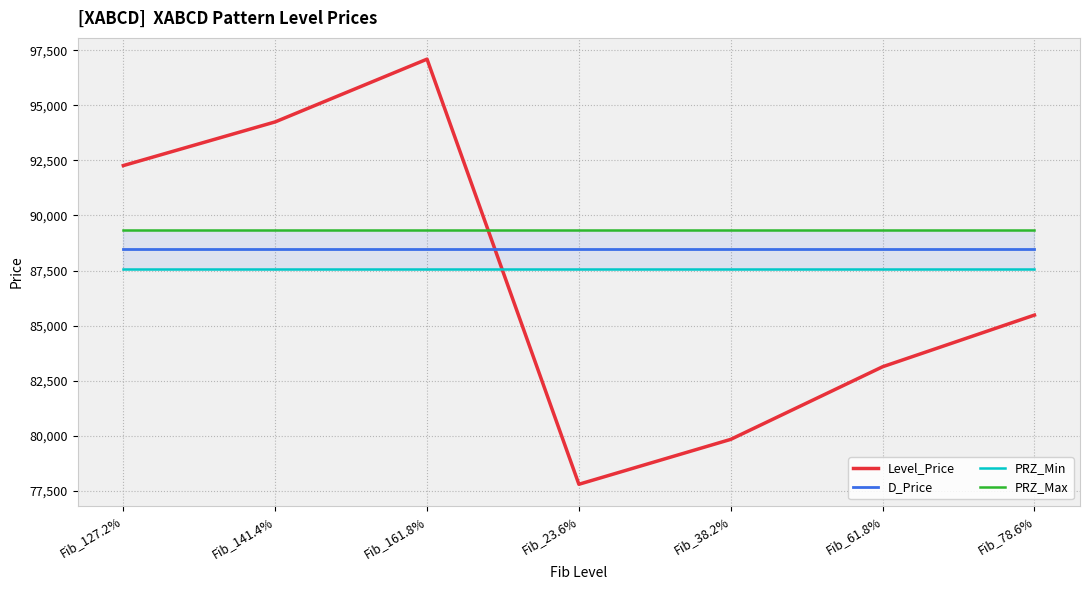

What is the spread (max minus min) of values at Fib_141.4%?

6663.3